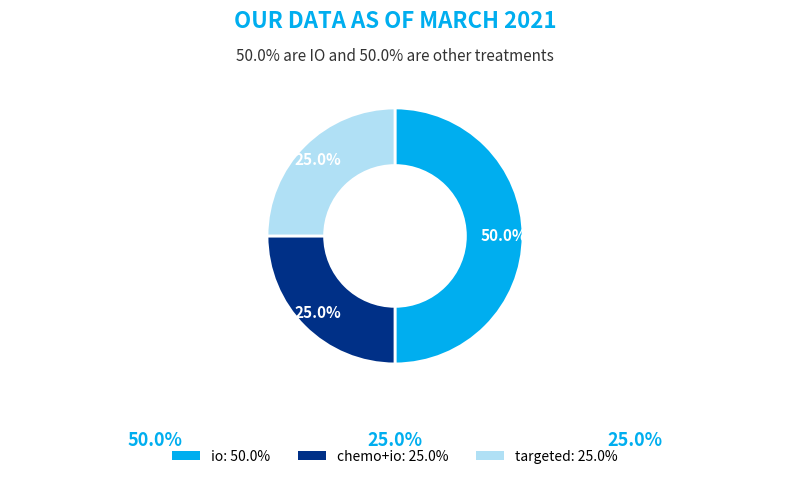

Approximately how many times larger is the value at chemo+io: 25.0% compared to targeted: 25.0%?

1.0